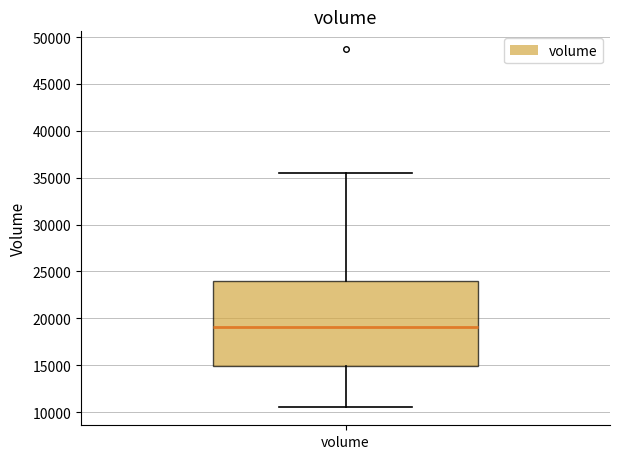

Where does the median line of the box for volume sit on the y-axis? The values are not printed on the chart, so give them approximately, as read against the axis.

19000